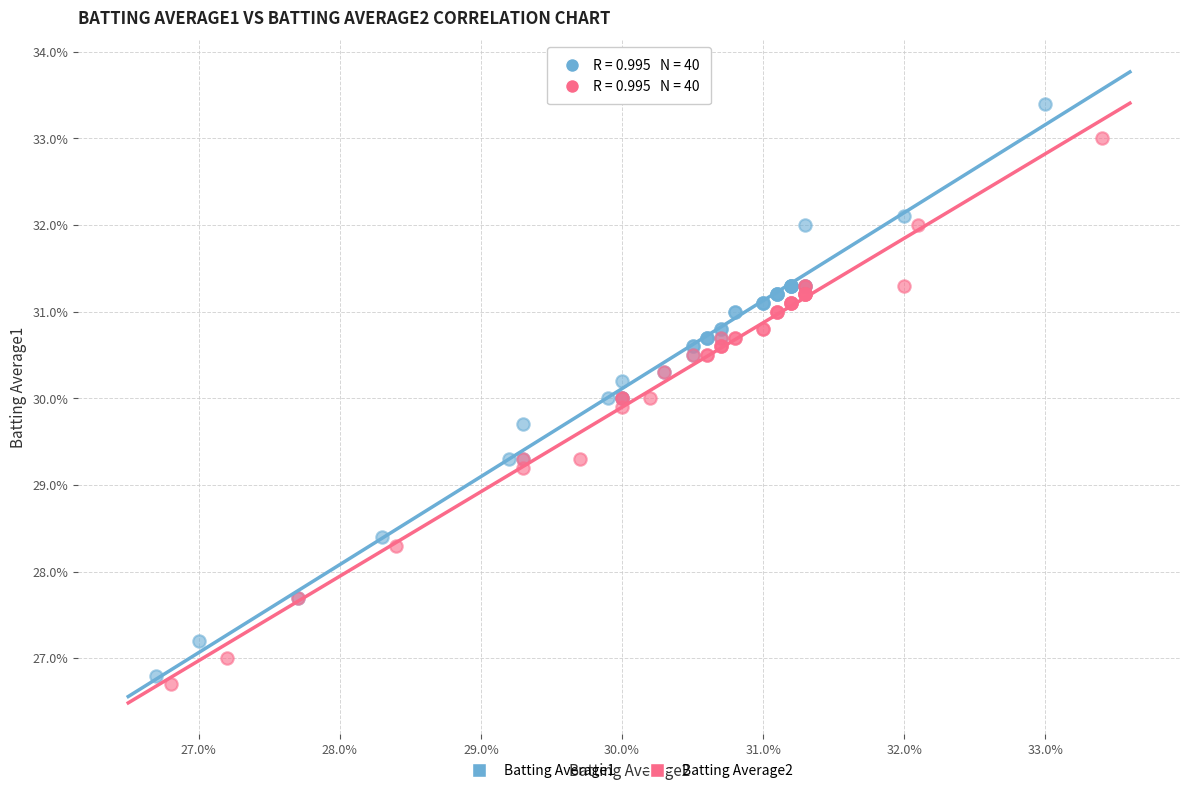

Which series contains the lowest Y value?

Batting Average2